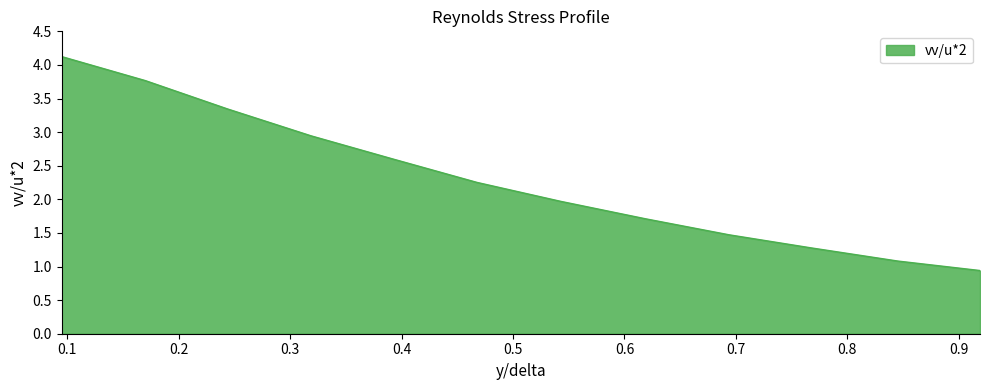

What is the minimum value shown in the chart?

0.9